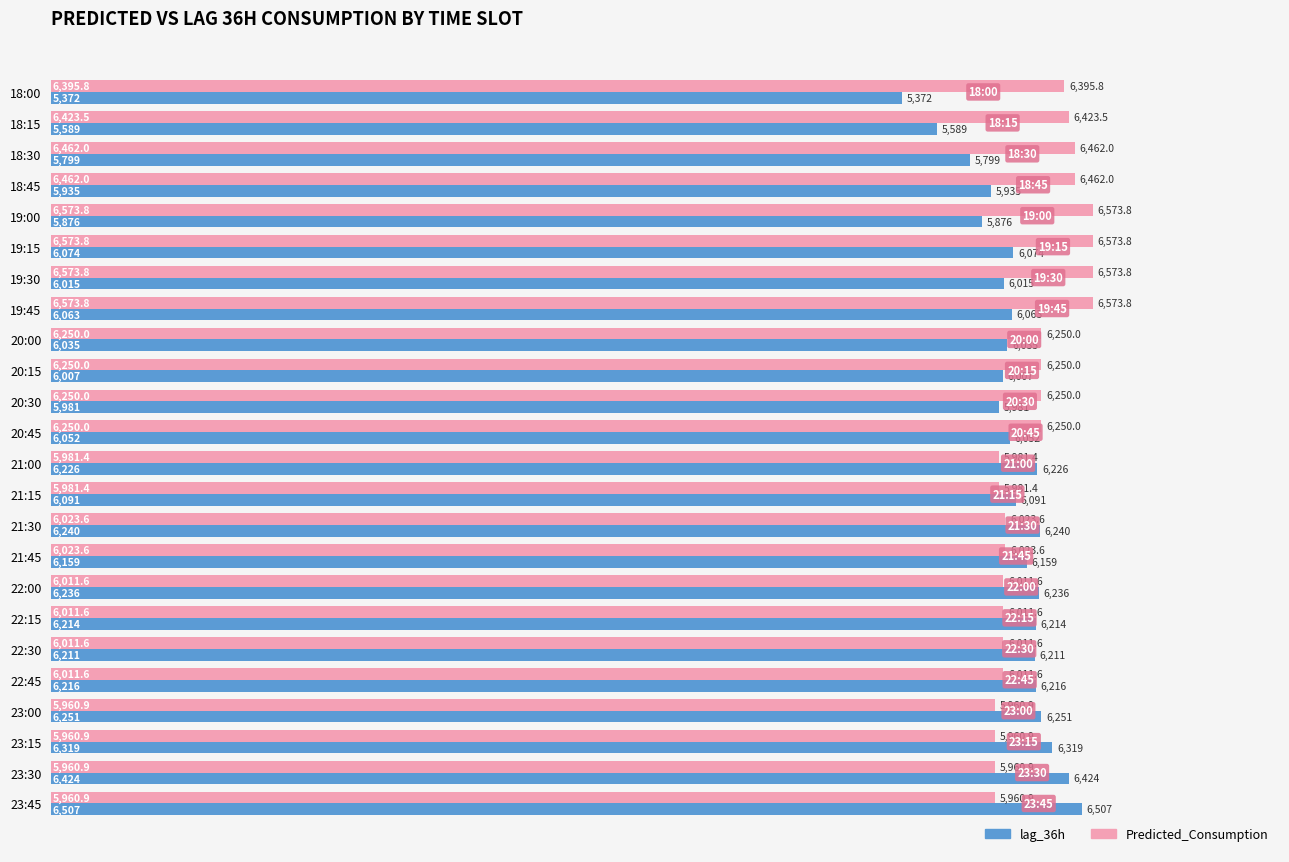

What is the smallest value displayed?

5372.0